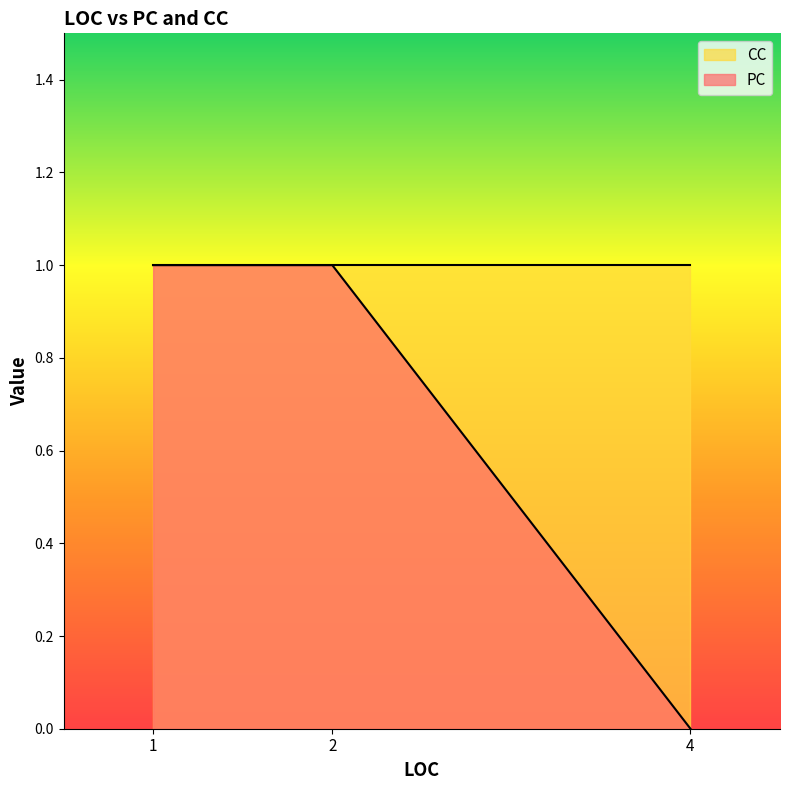

The chart shows a value of 0 at 2. True or false?

False